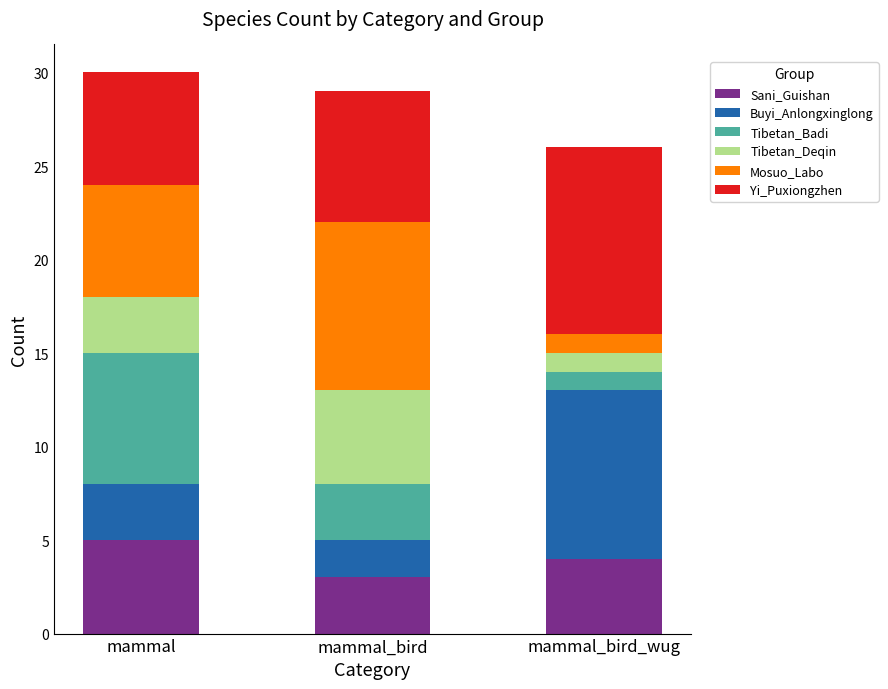

What is the highest value of the Sani_Guishan series?

5